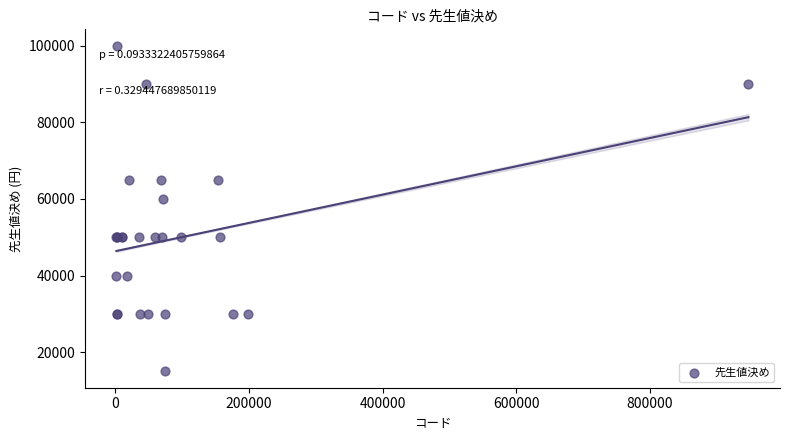

What Y value in the scatter plot is closest to 57500?

60000